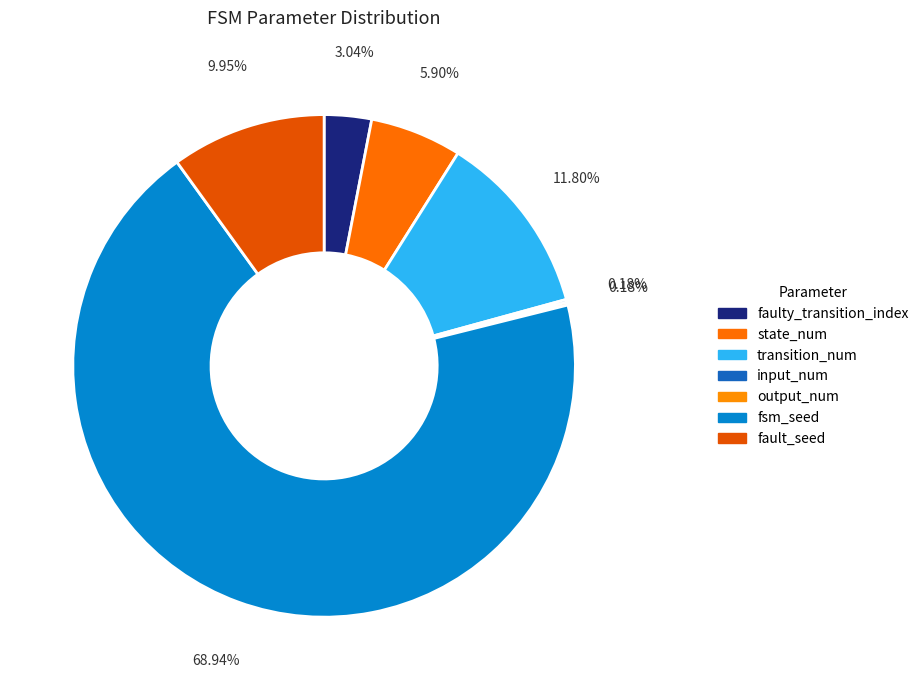

Which slice is the smallest?

input_num